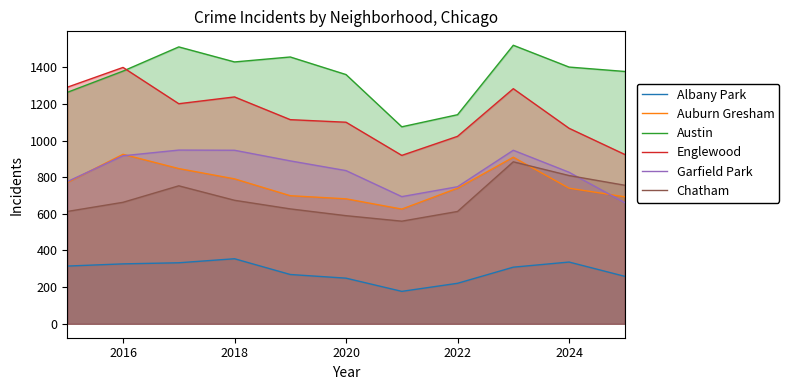

What is the minimum value shown in the chart?

177